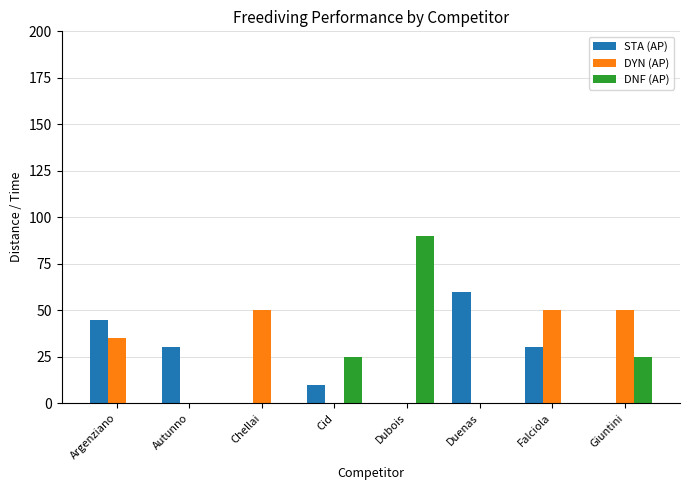

Which label corresponds to the largest value in the chart?

Dubois